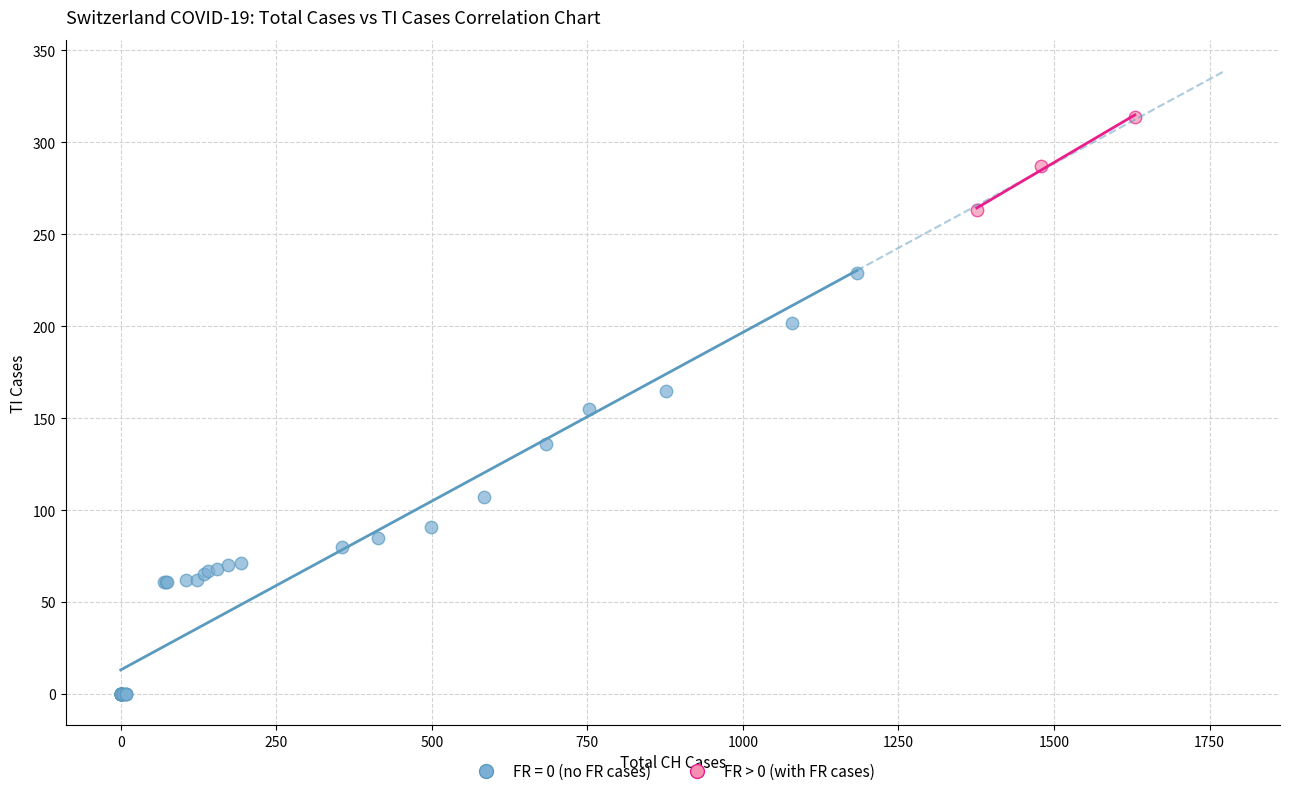

Which series contains the lowest Y value?

FR = 0 (no FR cases)